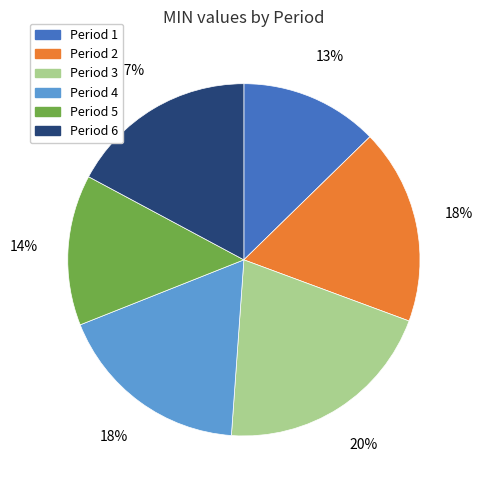

Combined, do Period 4 and Period 3 account for over 50%?

No